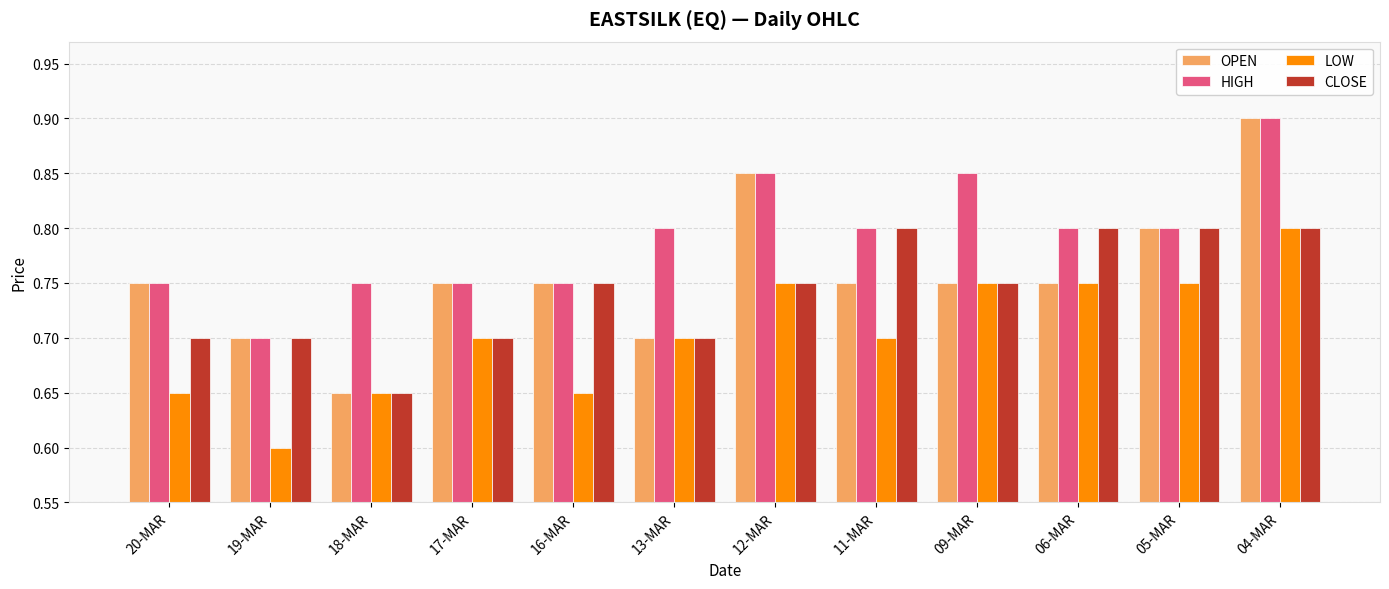

Which series changed the most between 20-MAR and 11-MAR?

CLOSE